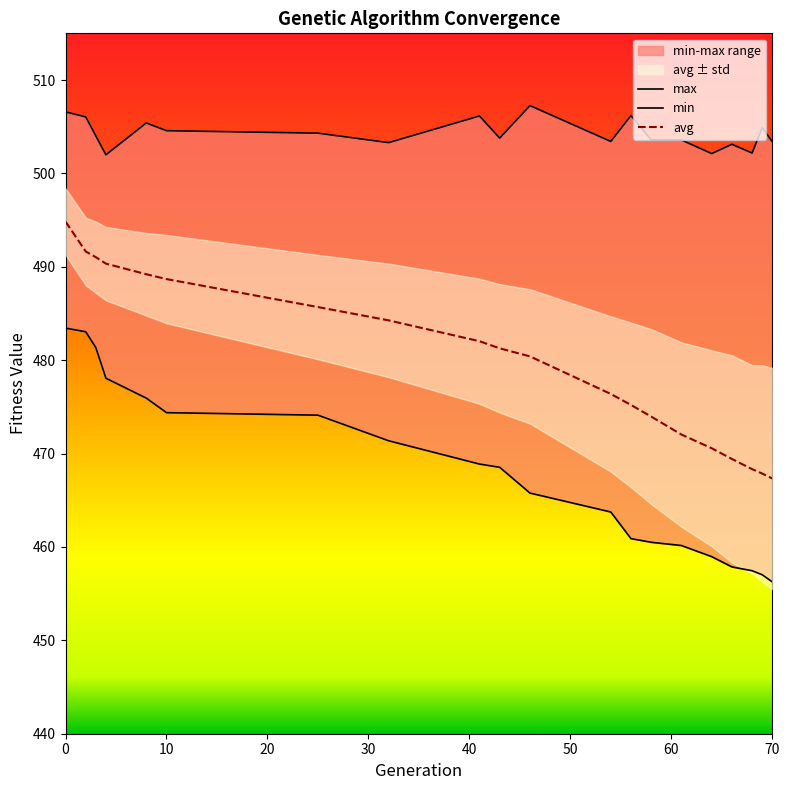

Is the value of max at 61 greater than the value of avg at 58?

Yes